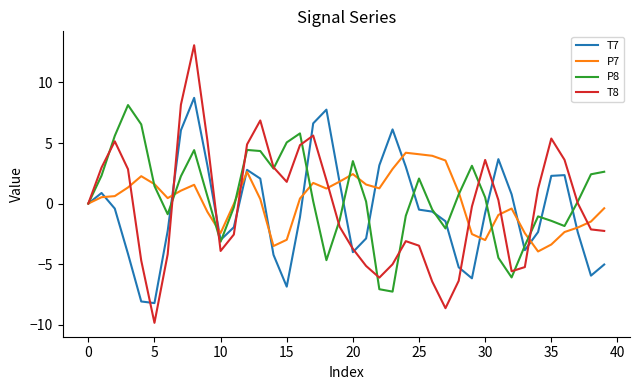

What is the lowest value of the P7 series?

-4.0